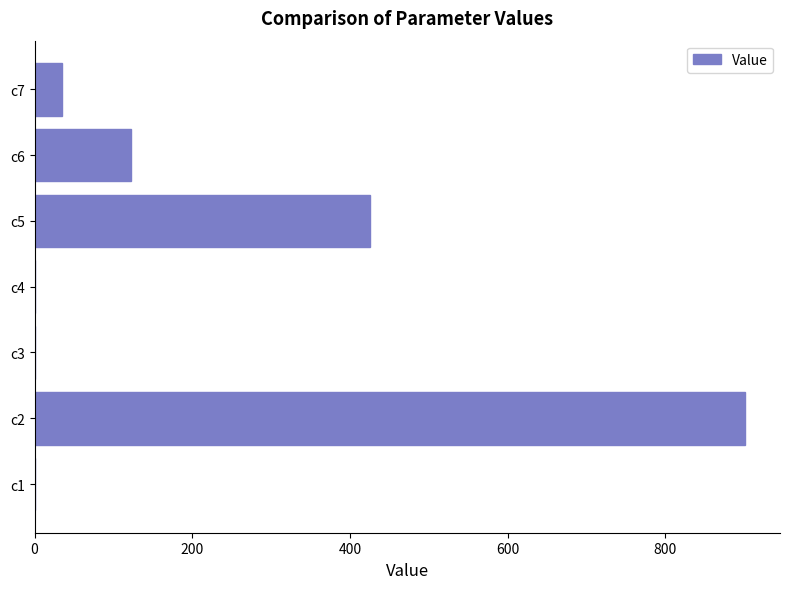

Count the number of categories in the chart.

7